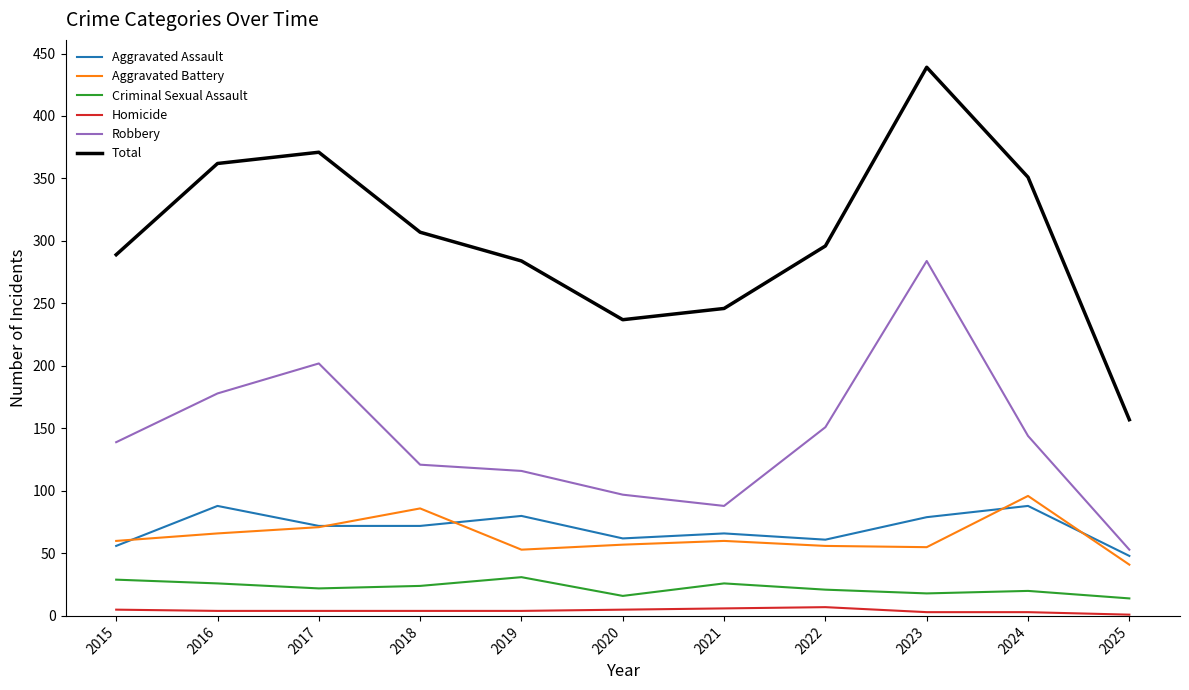

What are all the series names shown in the legend?

Aggravated Assault, Aggravated Battery, Criminal Sexual Assault, Homicide, Robbery, Total